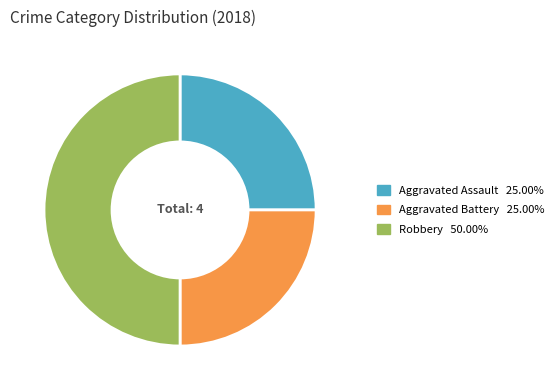

What is the largest slice in the pie chart?

Robbery